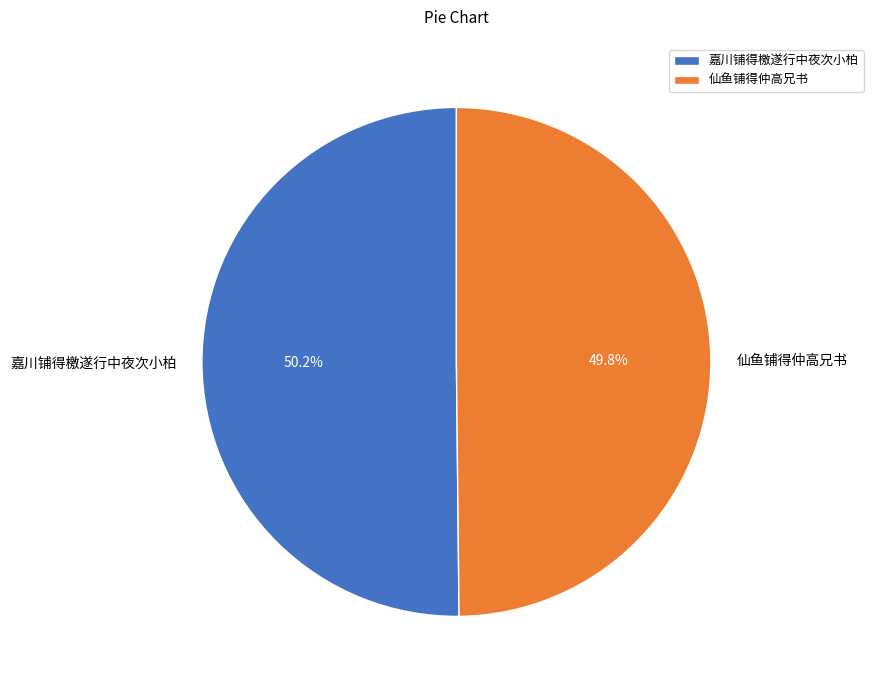

How many slices are in this pie chart?

2